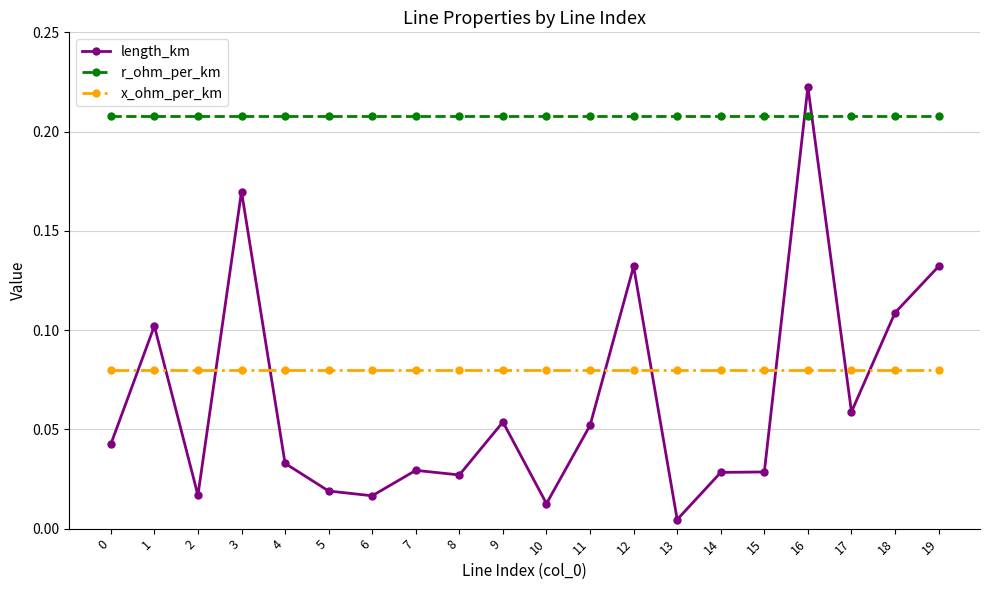

True or false: length_km and x_ohm_per_km intersect in this chart.

True